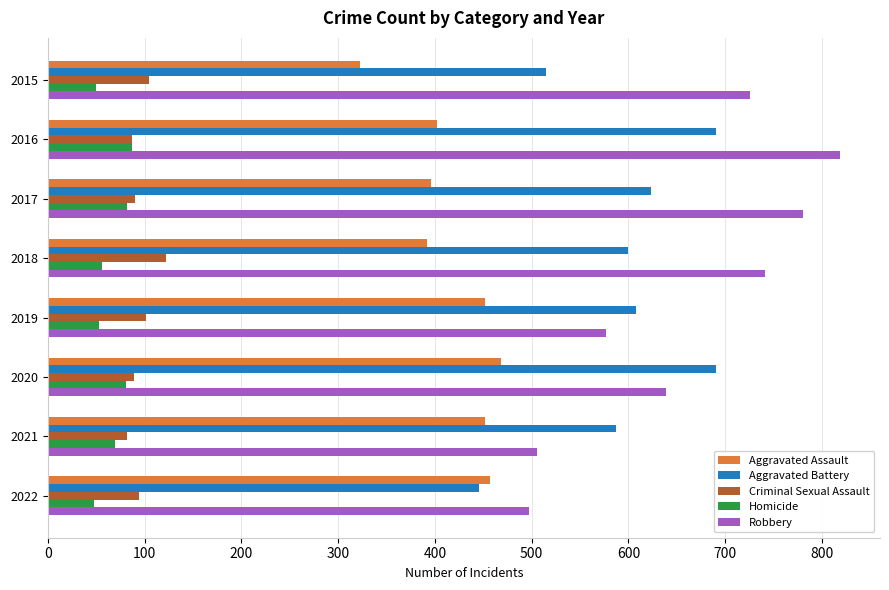

What is the total value across all series at 2016?

2086